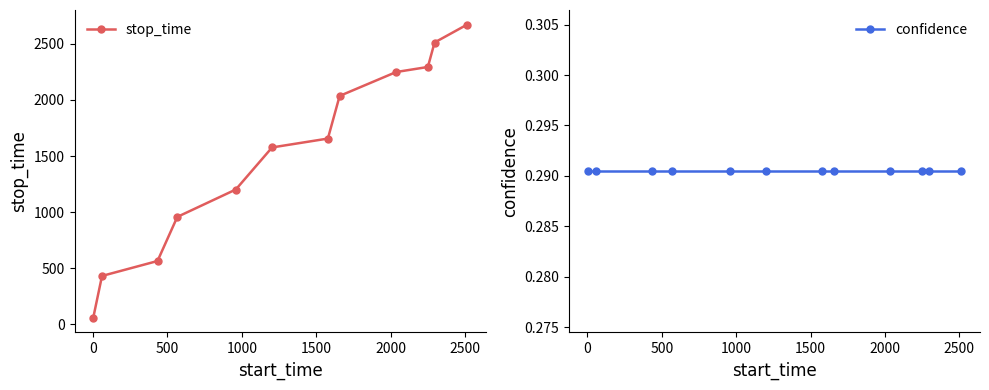

Does the chart have visible grid lines?

No